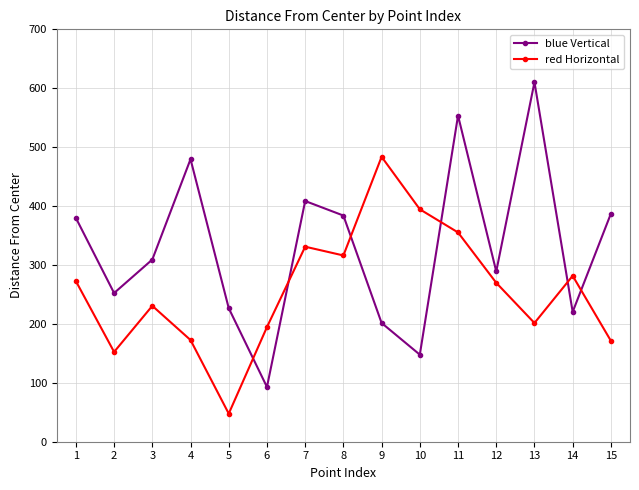

What is the sum of all red Horizontal values?

3875.3